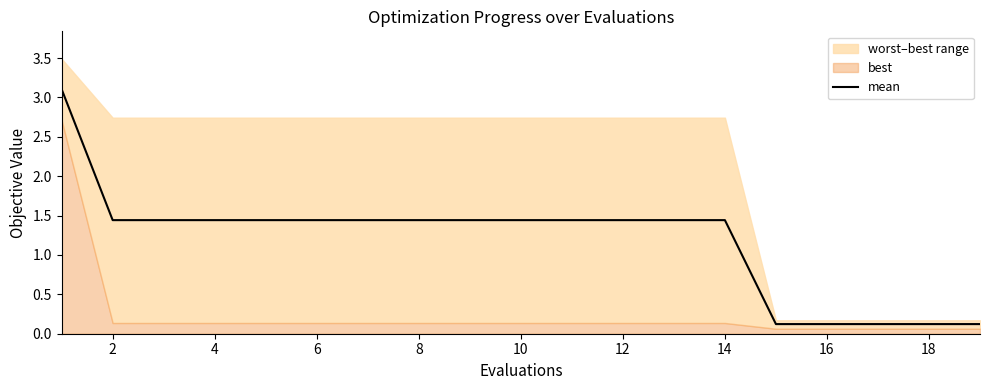

What is the average value?

1.2